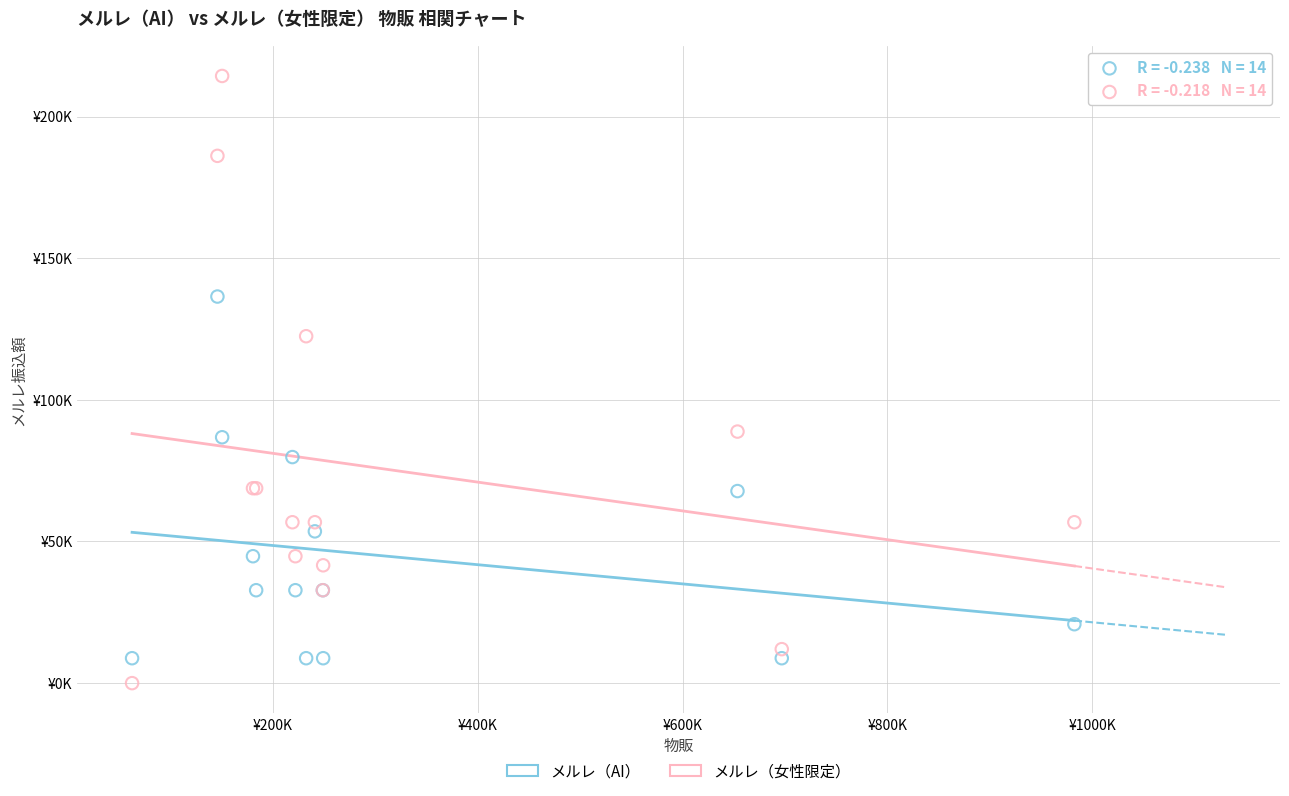

What are all the series names shown in the legend?

メルレ（AI）, メルレ（女性限定）